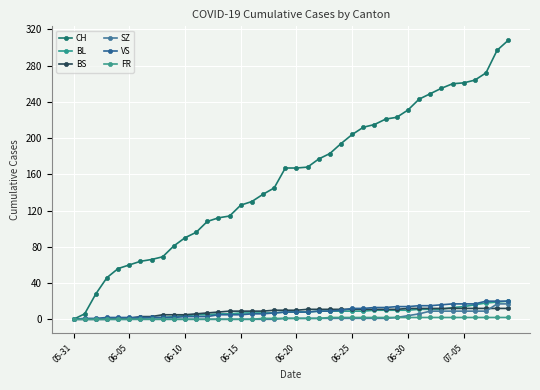

True or false: SZ and VS intersect in this chart.

False